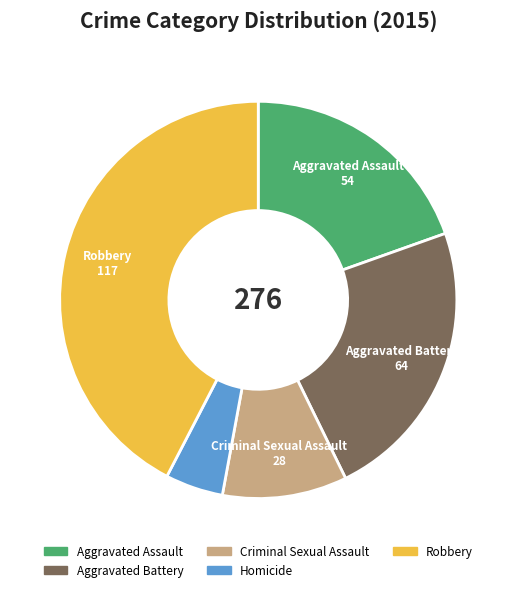

What is the ratio of the value at Criminal Sexual Assault to the value at Robbery?

0.2